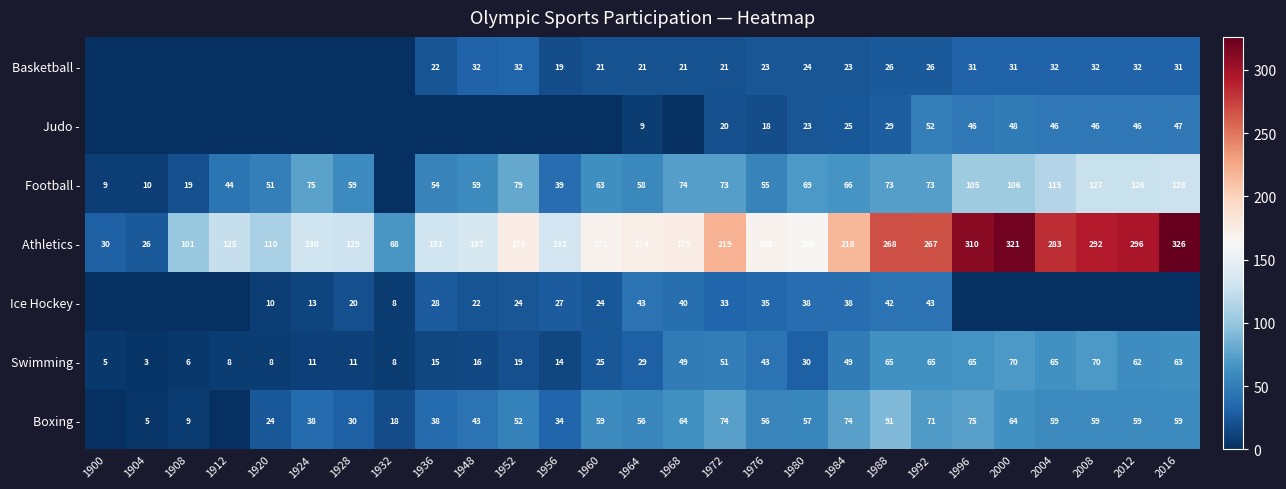

The value of Ice Hockey - at 1968 is 19.0. True or false?

False